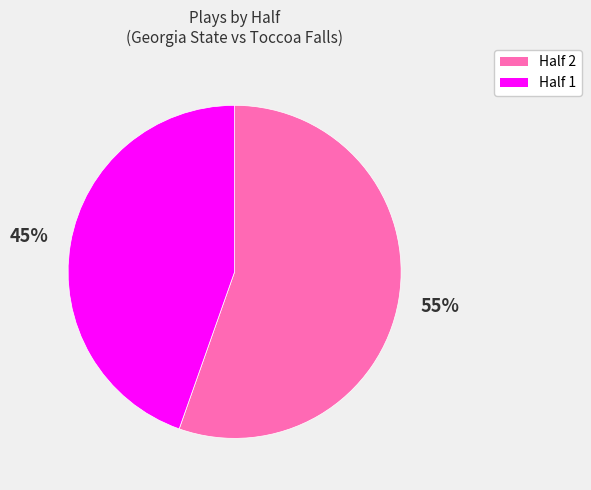

Which category accounts for the majority?

Half 2